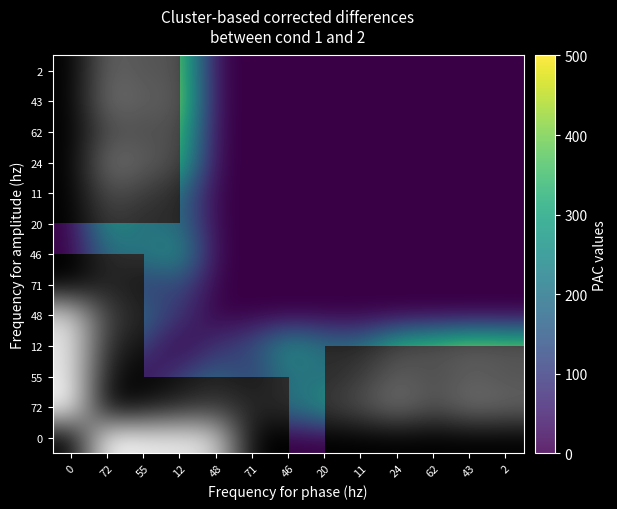

Between 20 and 43, which is larger?

20